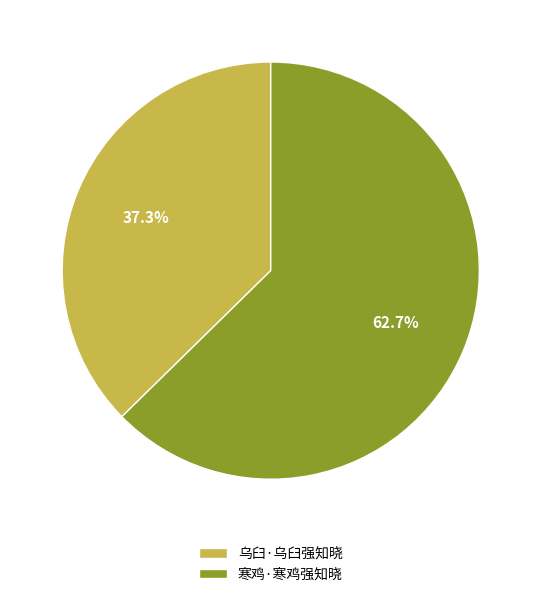

To the nearest percent, what is the difference between the 寒鸡·寒鸡强知晓 and 乌臼·乌臼强知晓 slice percentages?

25%